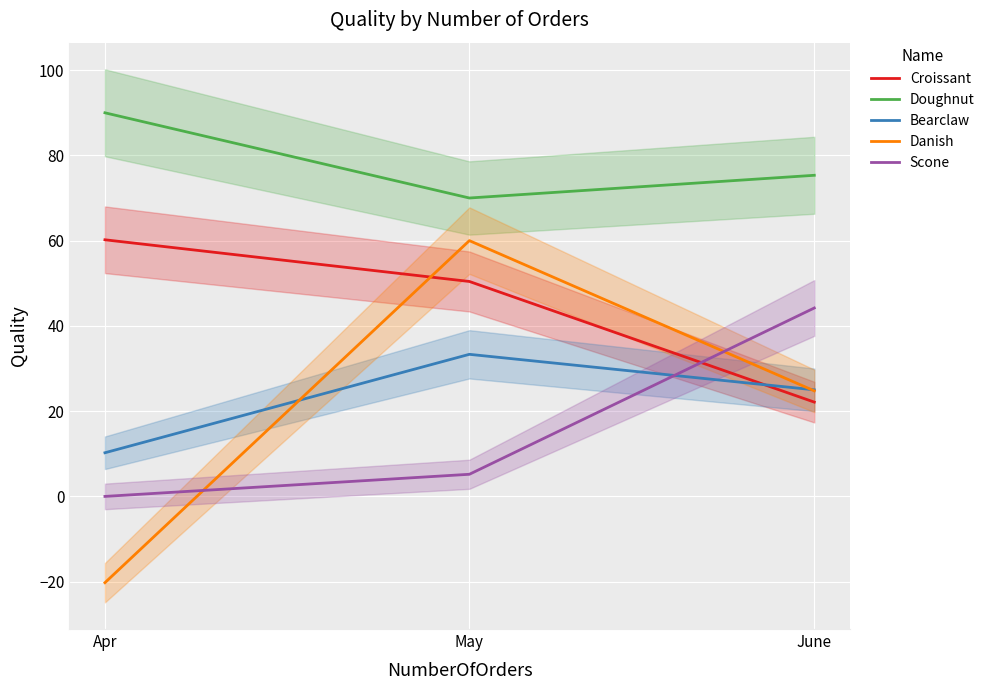

At how many categories does at least one series exceed 40?

3